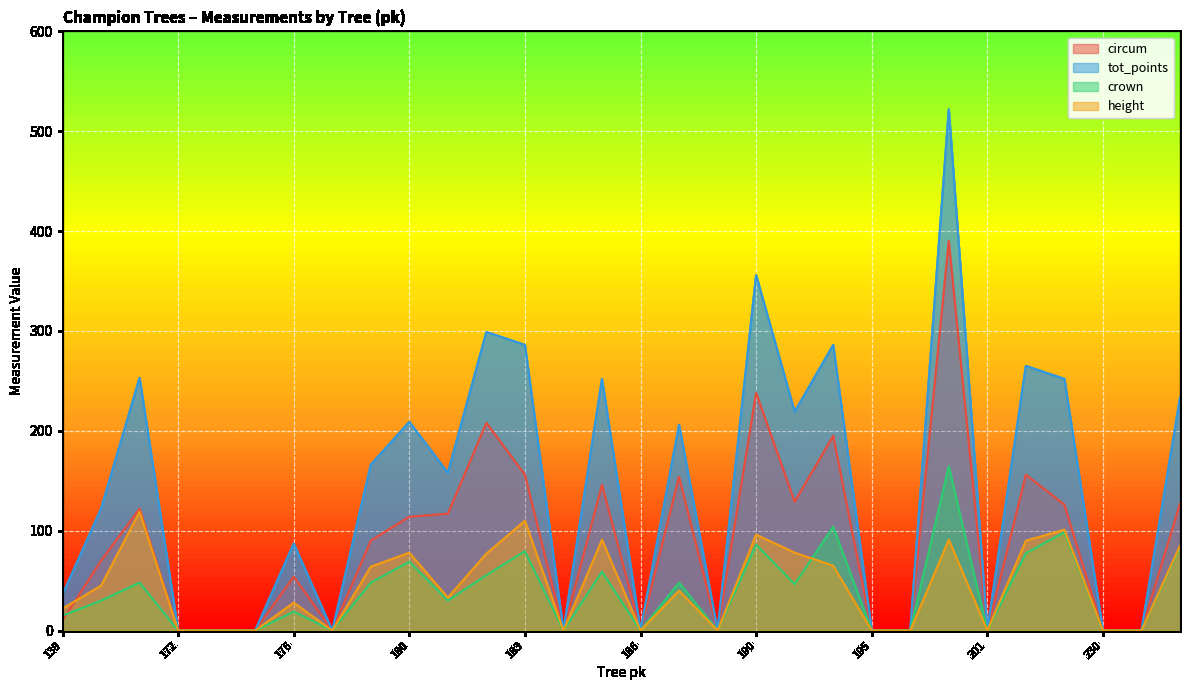

The circum series shows 247.1 at 230. True or false?

False